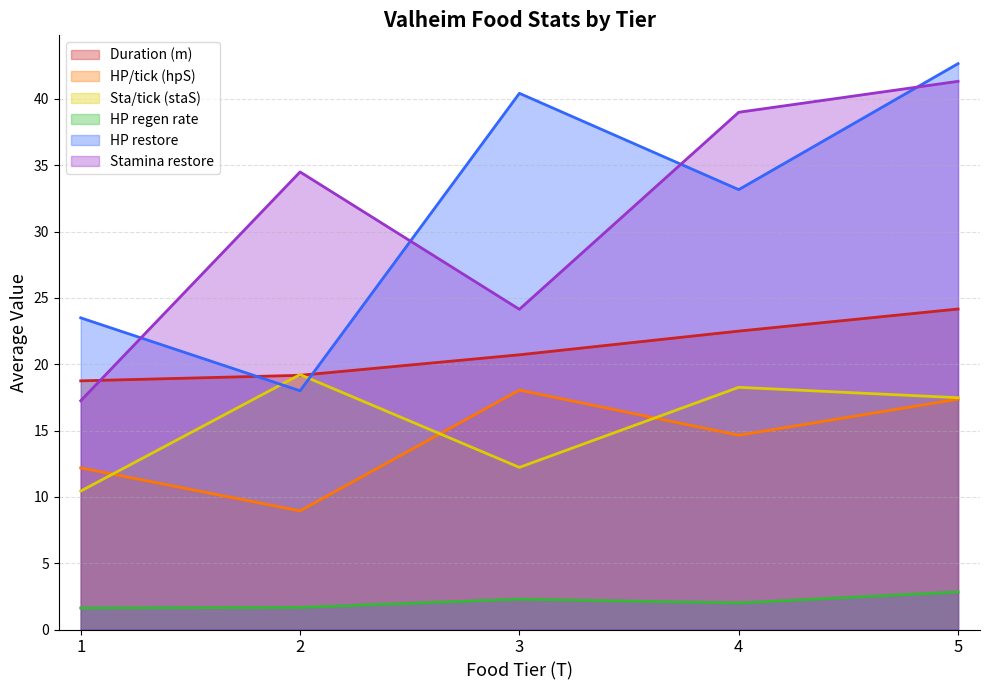

At how many categories does at least one series exceed 5?

5